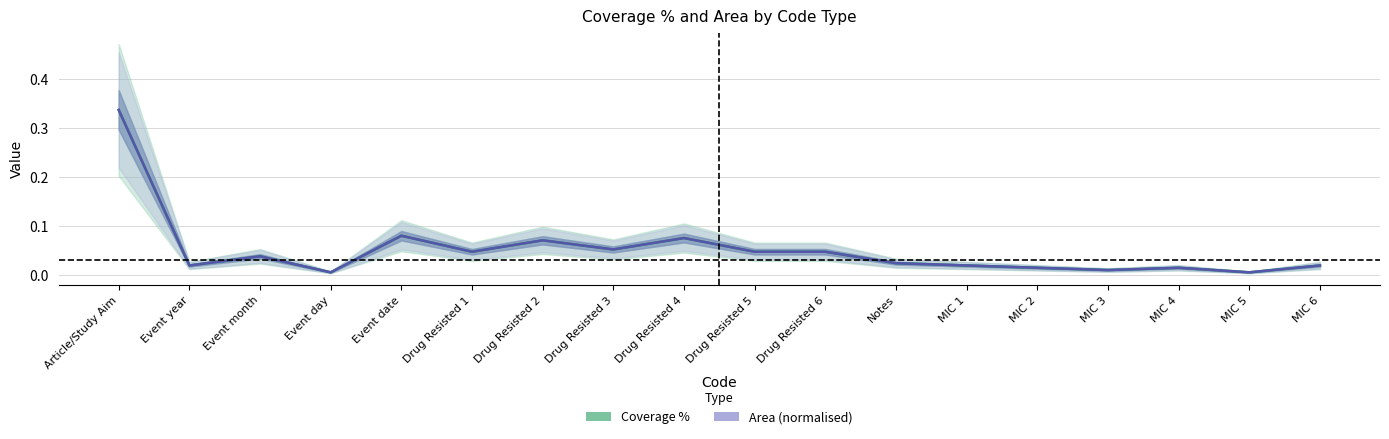

Which has a higher value, Article/Study Aim or Drug Resisted 5?

Article/Study Aim